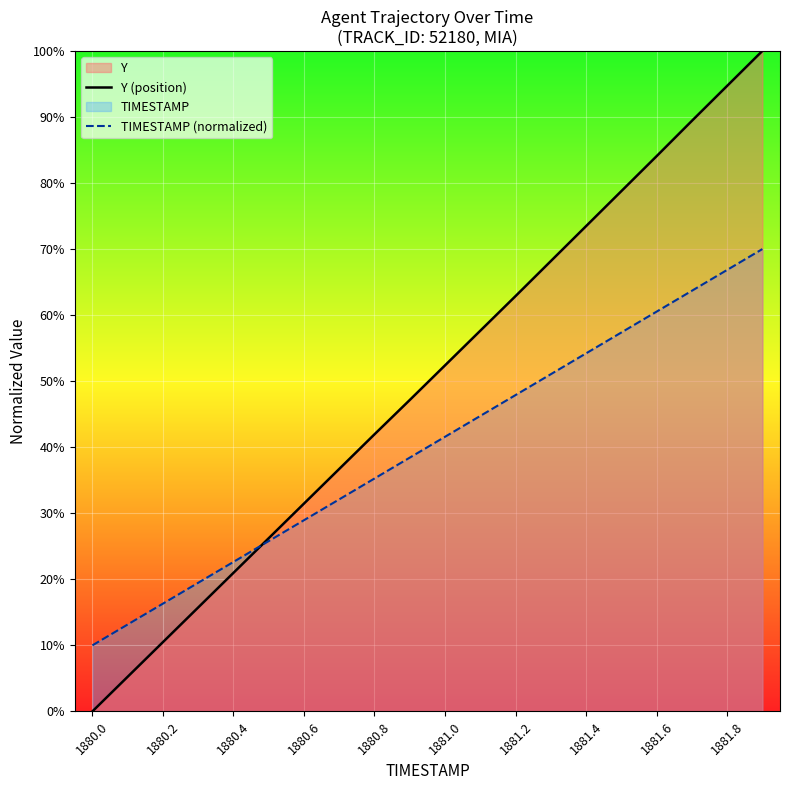

Rank the series by their average value, from lowest to highest.

TIMESTAMP (normalized), Y (position)